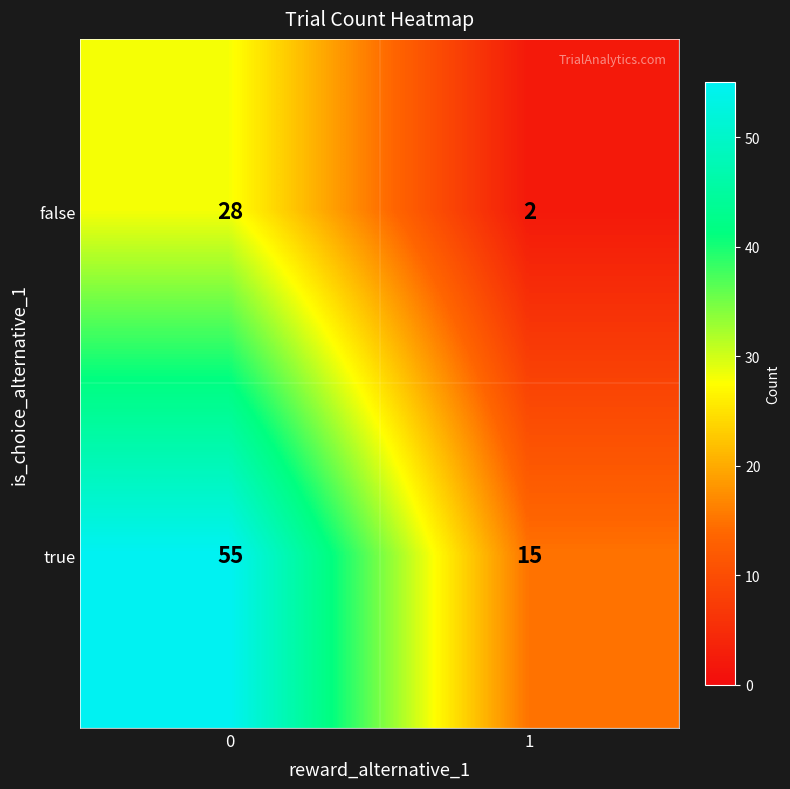

List the series in order of their peak value, lowest first.

false, true